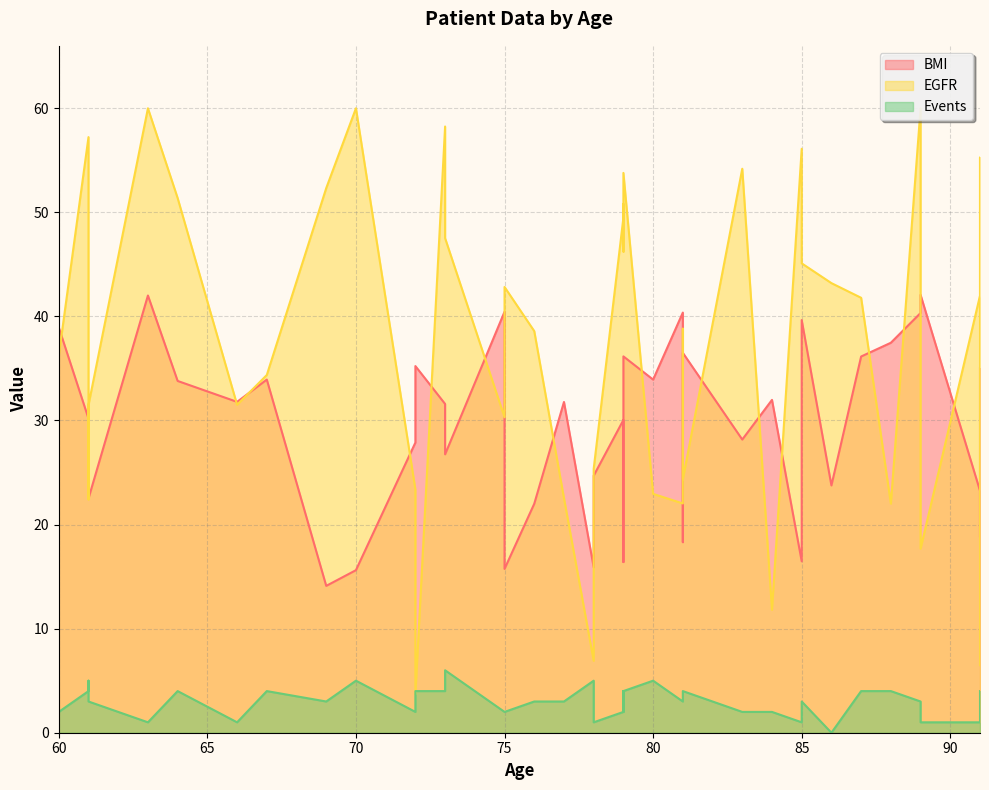

What is the sum of all Events values?

117.0